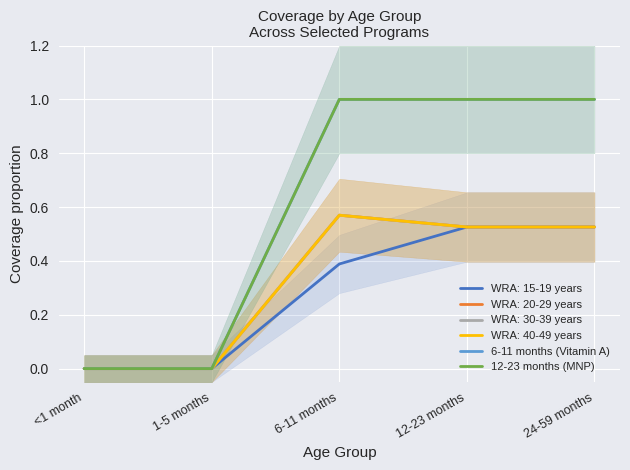

True or false: 6-11 months (Vitamin A) and 12-23 months (MNP) cross at least once.

False